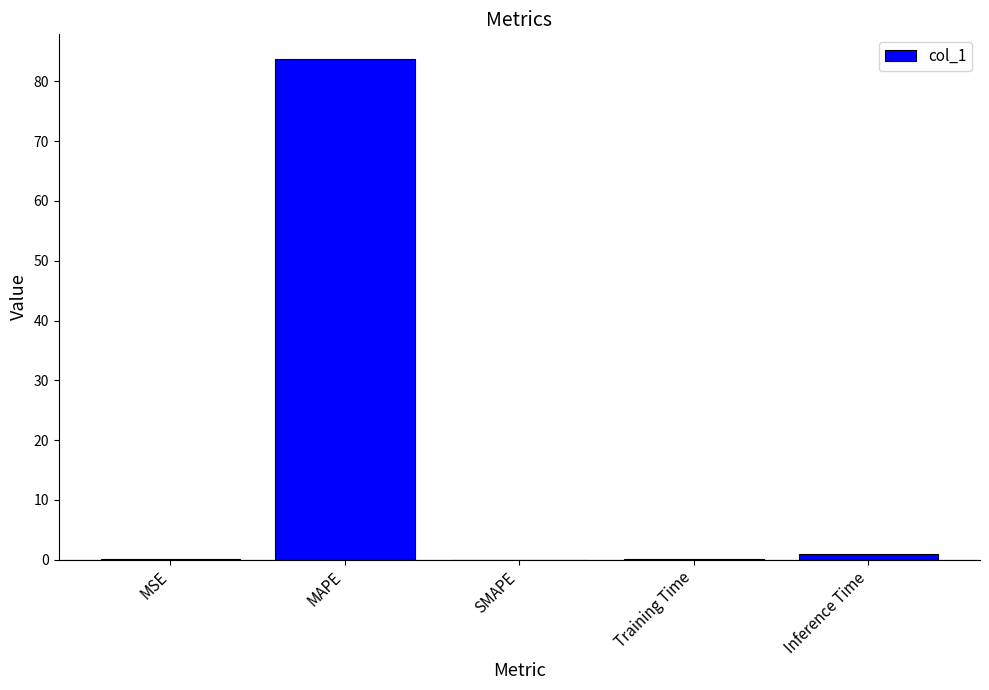

Between SMAPE and MAPE, which is larger?

MAPE